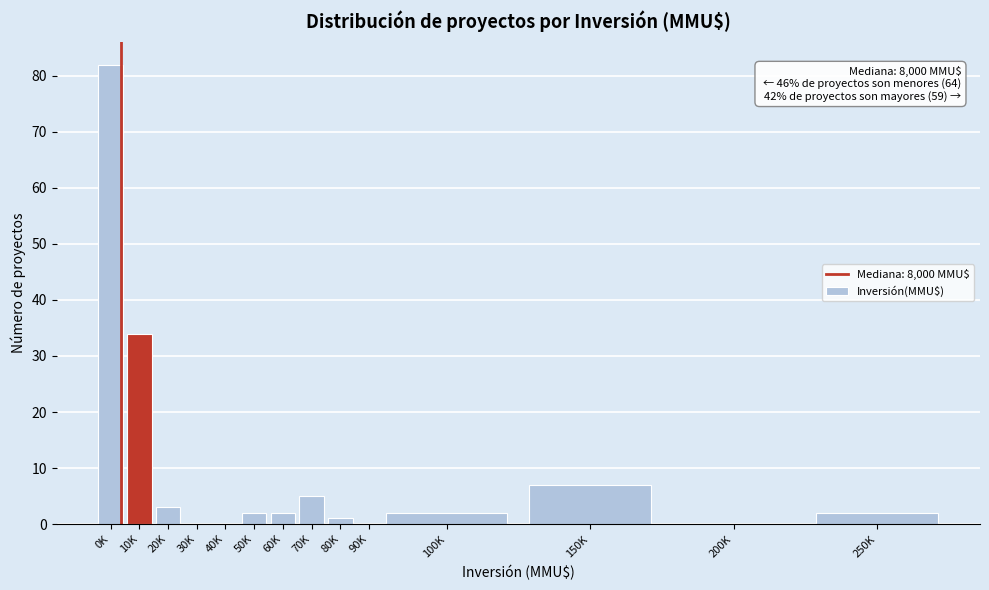

Reading left to right, extract all data points from this chart.

0K=82	10K=34	20K=3	30K=0	40K=0	50K=2	60K=2	70K=5	80K=1	90K=0	100K=2	150K=7	200K=0	250K=2